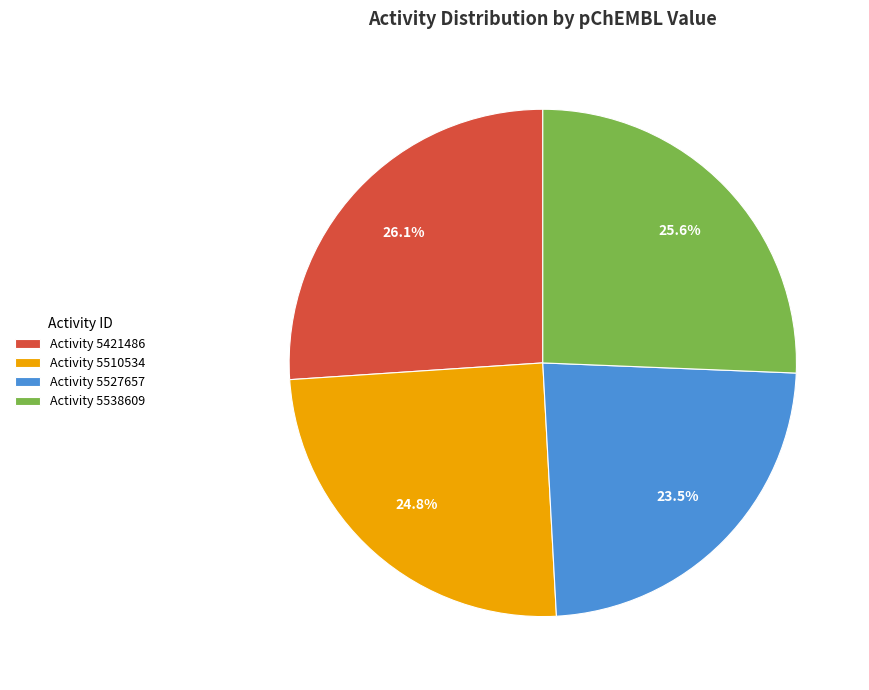

To the nearest percent, what is the average slice percentage?

25%